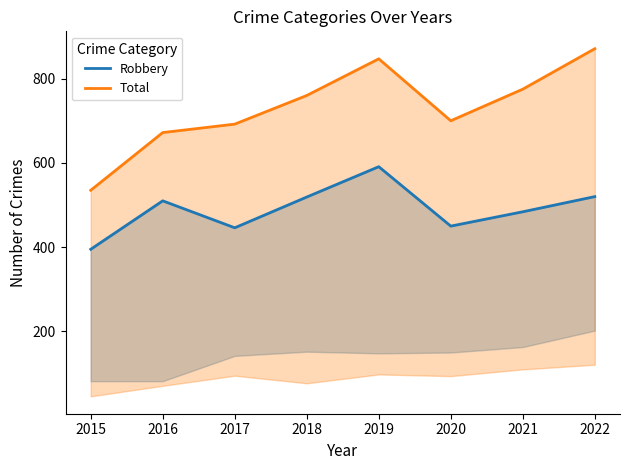

The value of Robbery at 2016 is 510. True or false?

True